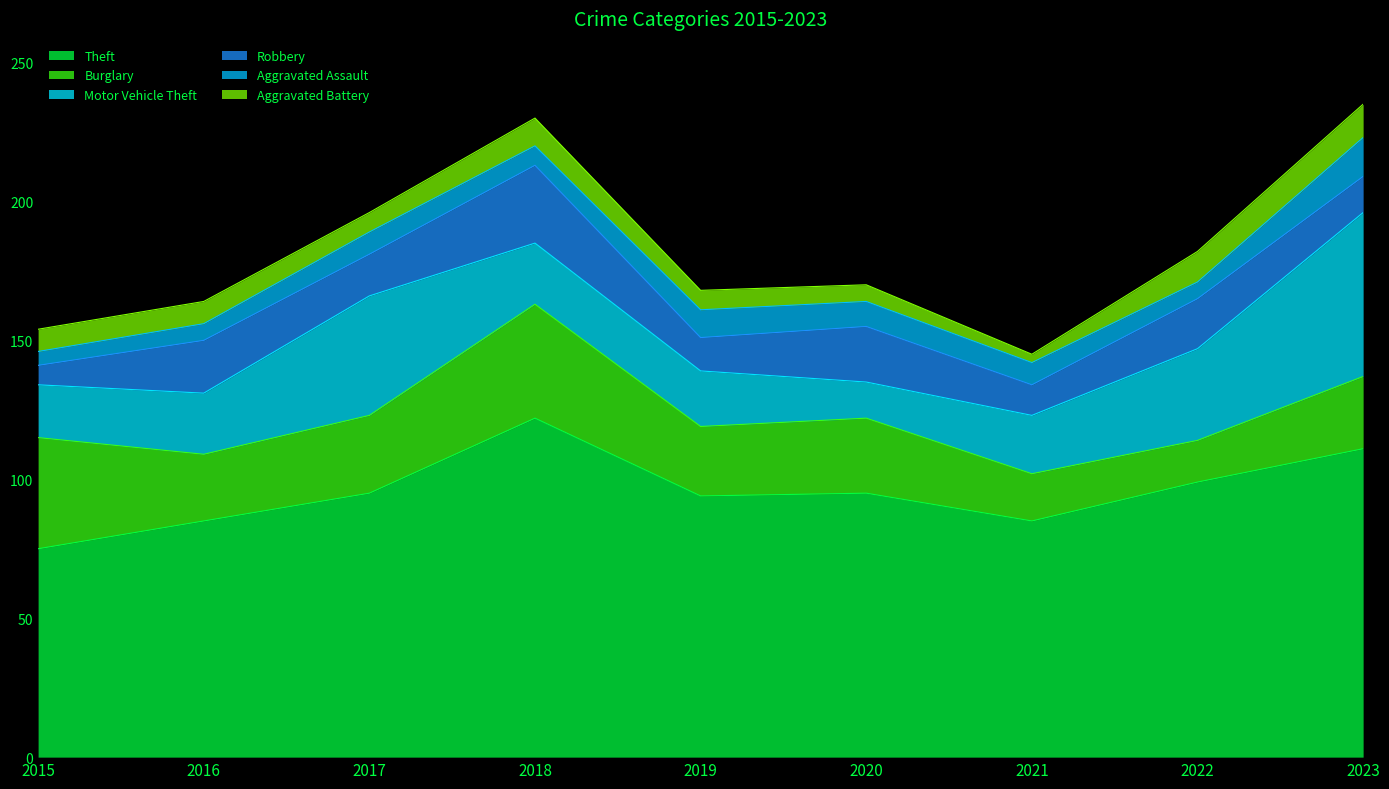

At which category does Theft reach its first local valley?

2019